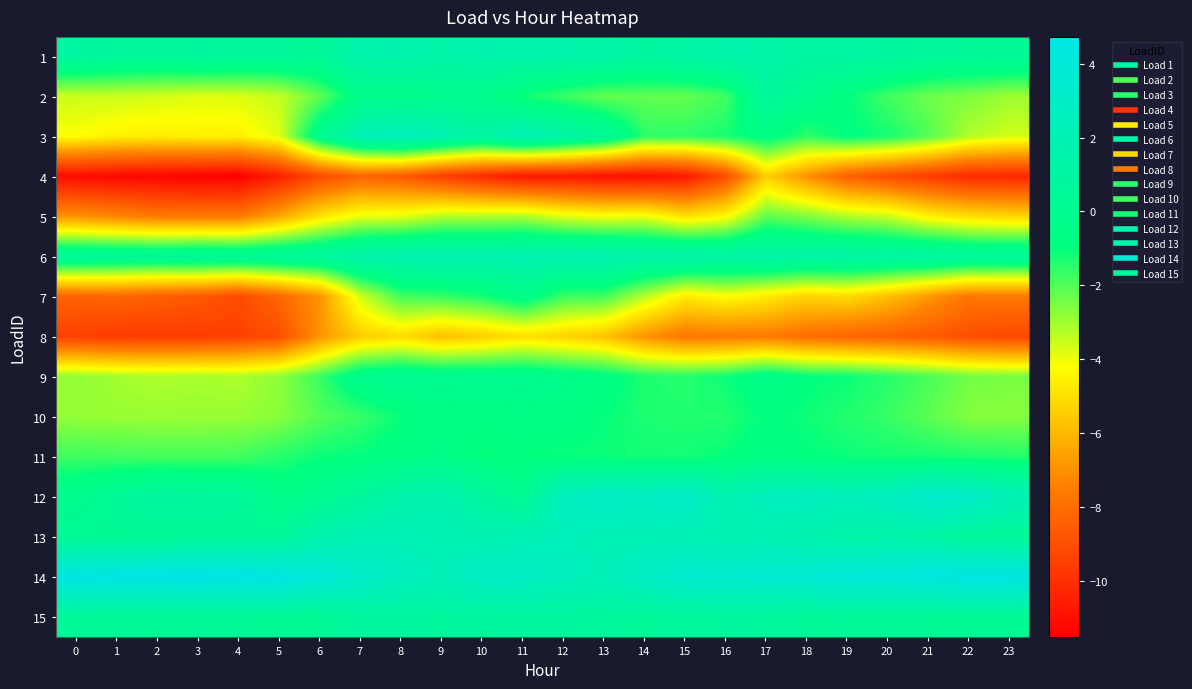

Between 12 and 18, which series saw the biggest shift?

4